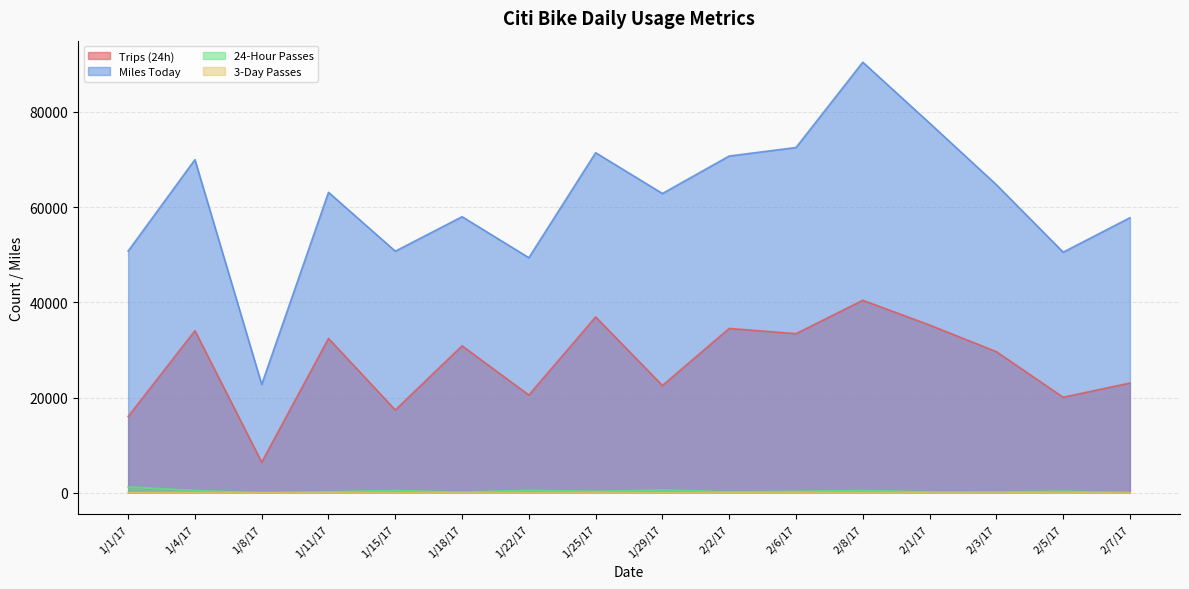

What is the average value of the 24-Hour Passes series?

359